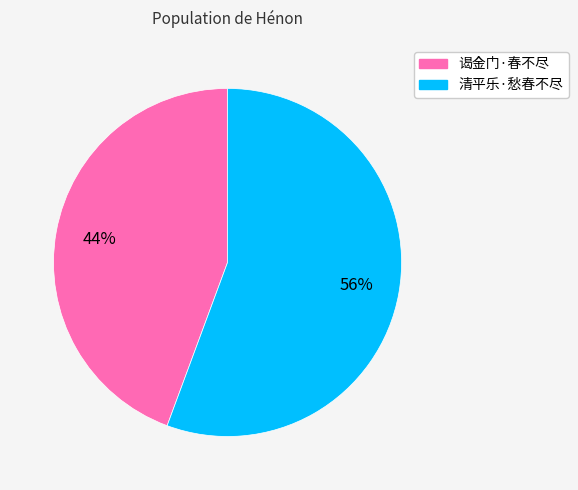

How many segments does this pie chart have?

2